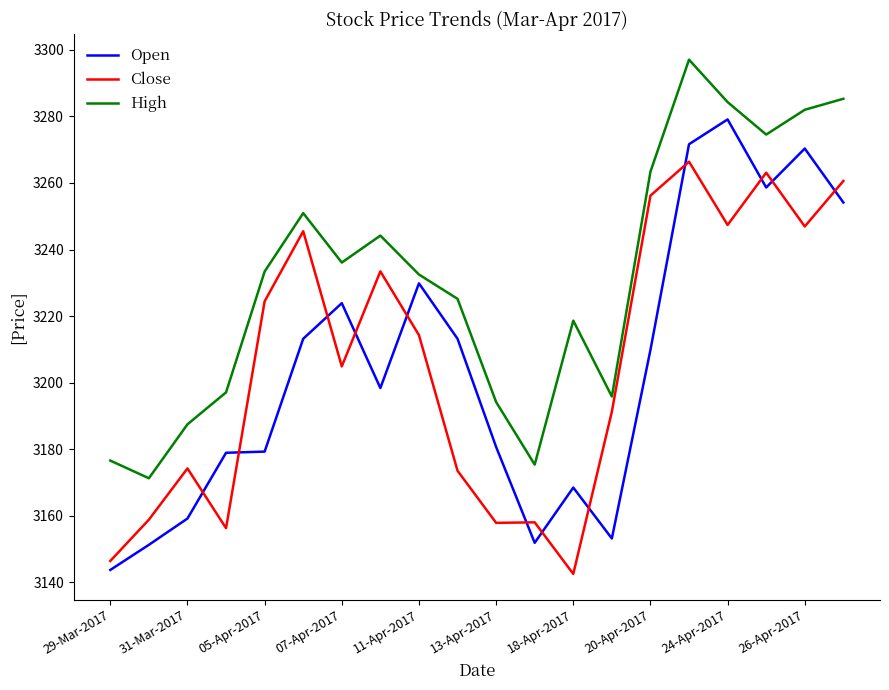

Which series has the largest total across all categories?

High